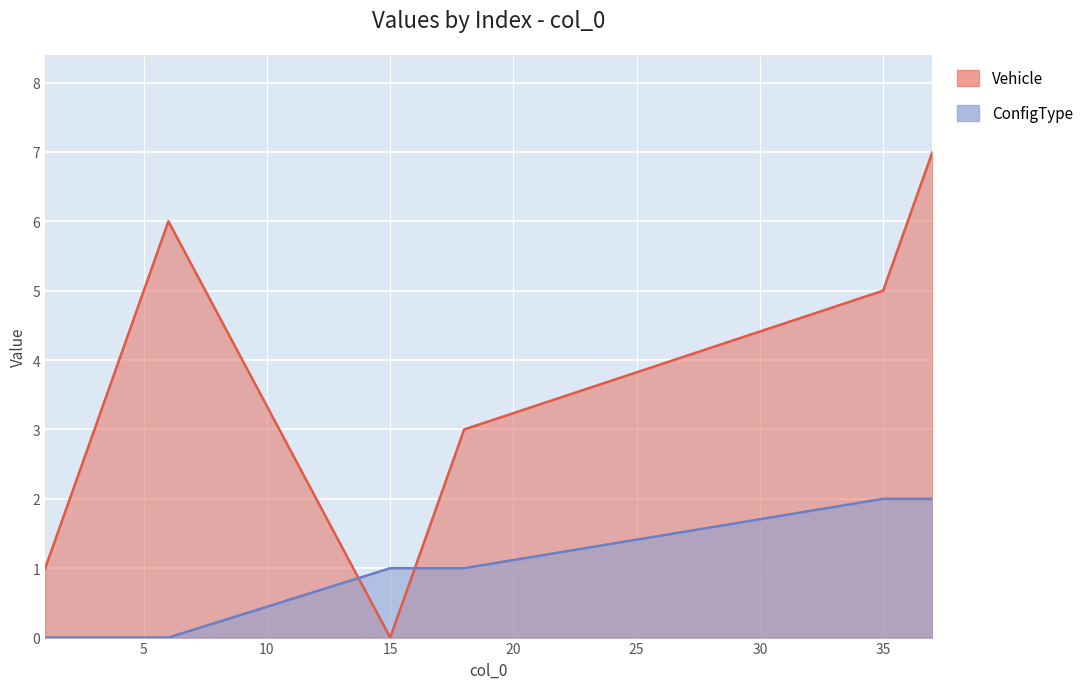

Which series ends up on top after the final intersection of Vehicle and ConfigType?

Vehicle